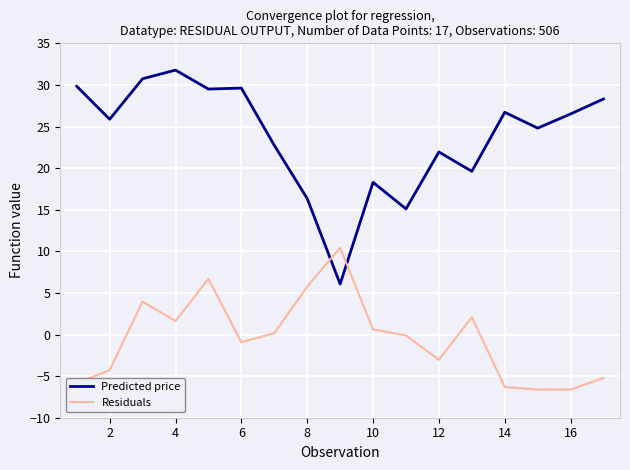

What is the greatest value displayed?

31.8